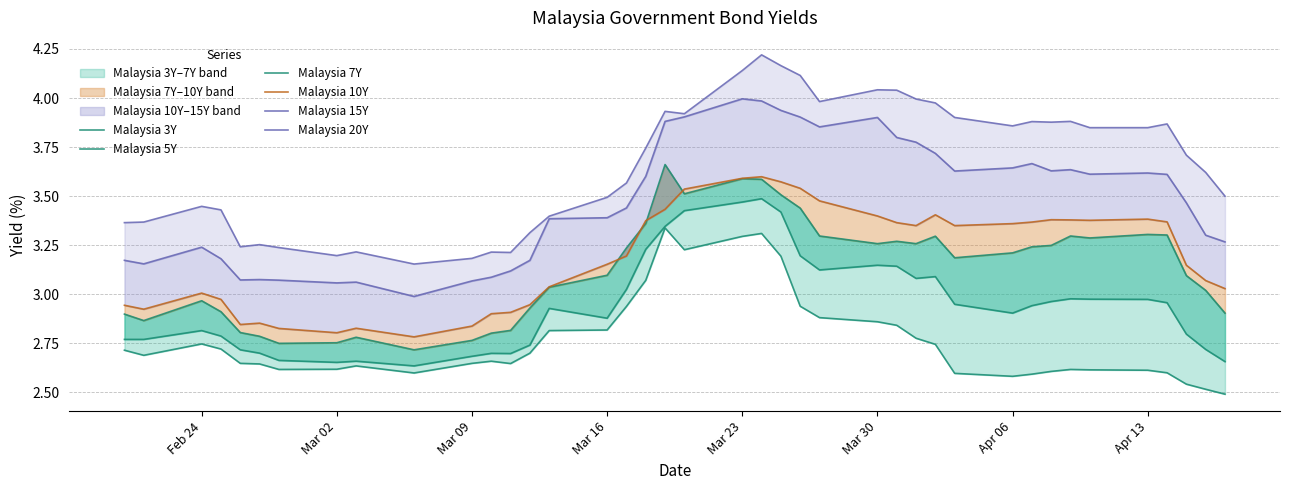

At how many categories does at least one series exceed 3?

40